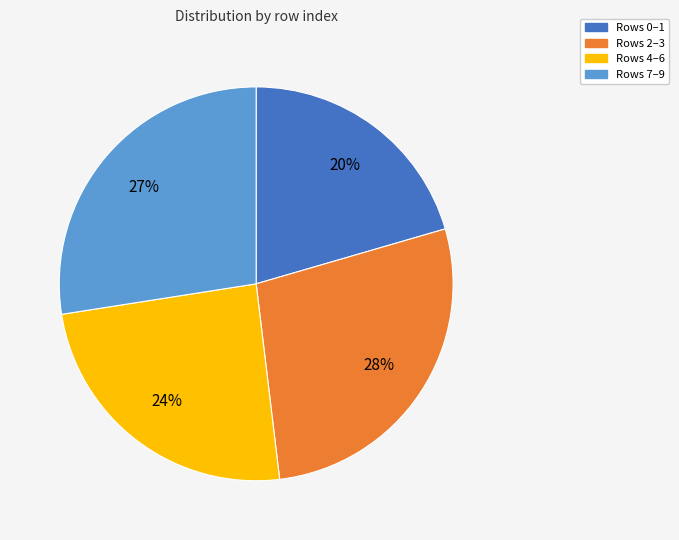

To the nearest percent, what is the average slice percentage?

25%